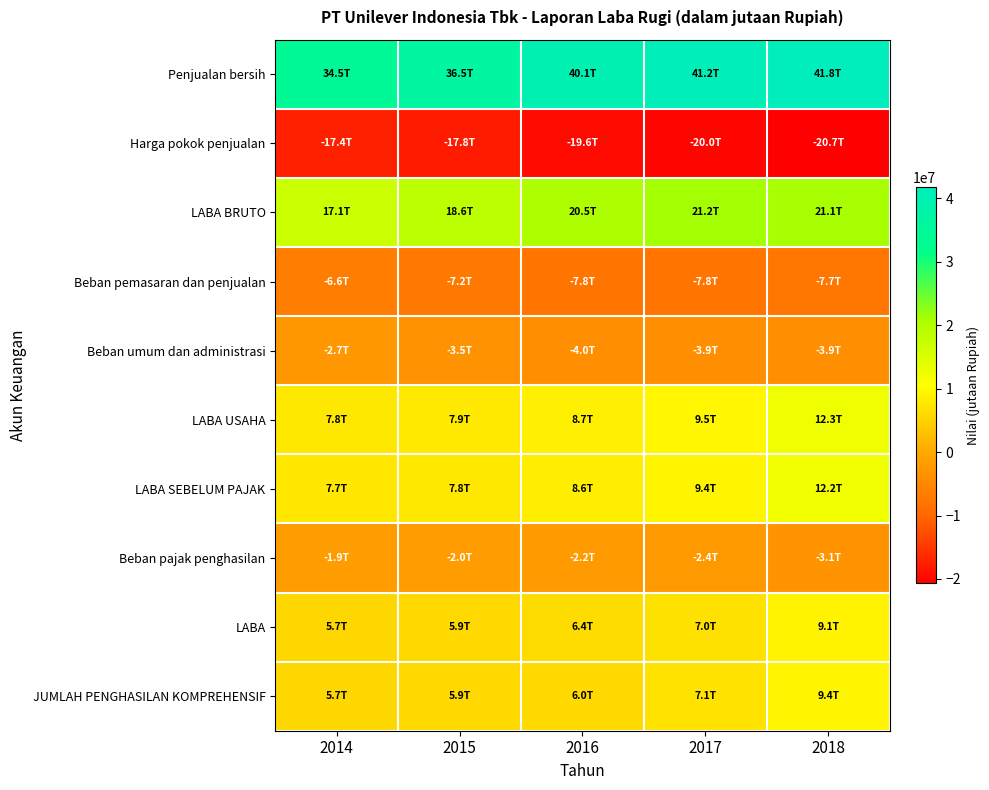

Reading left to right, extract all data points from this chart.

Penjualan bersih: 2014=34511534	2015=36484030	2016=40053732	2017=41204510	2018=41802073
Harga pokok penjualan: 2014=-17412413	2015=-17835061	2016=-19594636	2017=-19984776	2018=-20709800
LABA BRUTO: 2014=17099121	2015=18648969	2016=20459096	2017=21219734	2018=21092273
Beban pemasaran dan penjualan: 2014=-6613992	2015=-7239165	2016=-7791556	2017=-7839387	2018=-7719088
Beban umum dan administrasi: 2014=-2705822	2015=-3465924	2016=-3960830	2017=-3875371	2018=-3917171
LABA USAHA: 2014=7762328	2015=7939401	2016=8707661	2017=9495764	2018=12278630
LABA SEBELUM PAJAK: 2014=7676722	2015=7829490	2016=8571885	2017=9371661	2018=12185764
Beban pajak penghasilan: 2014=-1938199	2015=-1977685	2016=-2181213	2017=-2367099	2018=-3076319
LABA: 2014=5738523	2015=5851805	2016=6390672	2017=7004562	2018=9109445
JUMLAH PENGHASILAN KOMPREHENSIF: 2014=5738523	2015=5864386	2016=5957507	2017=7107320	2018=9386195